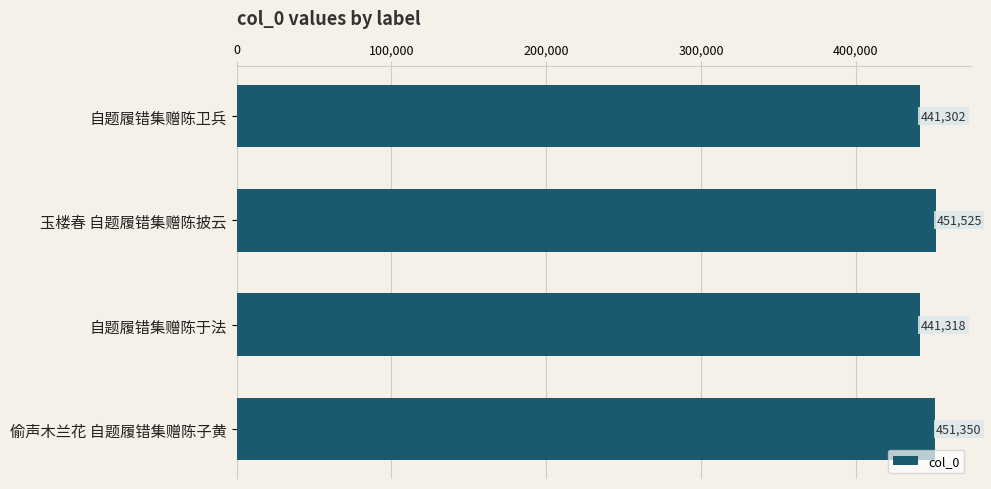

What is the value of the 4th bar from the top?

451350